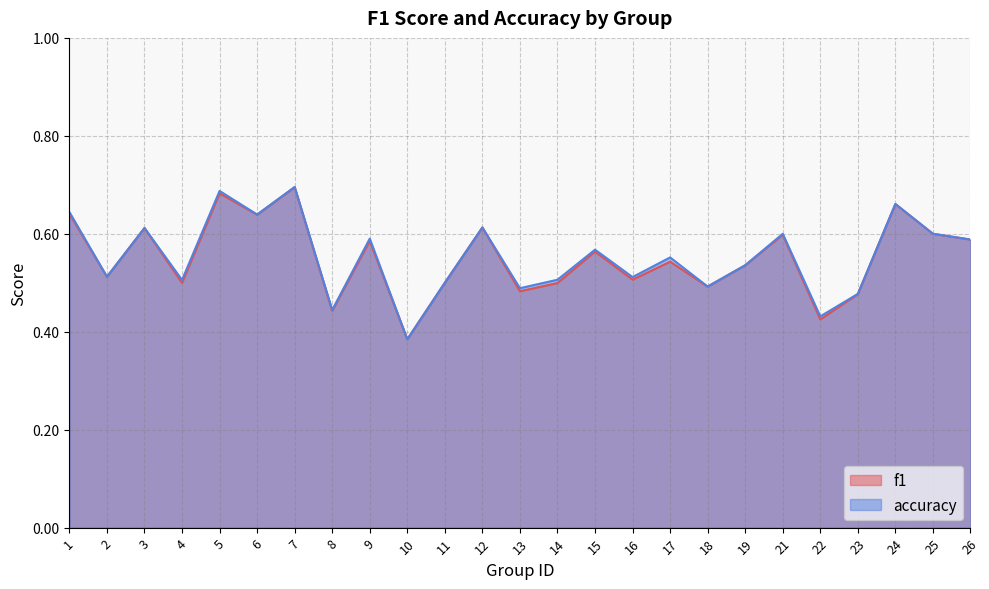

True or false: accuracy and f1 intersect in this chart.

False